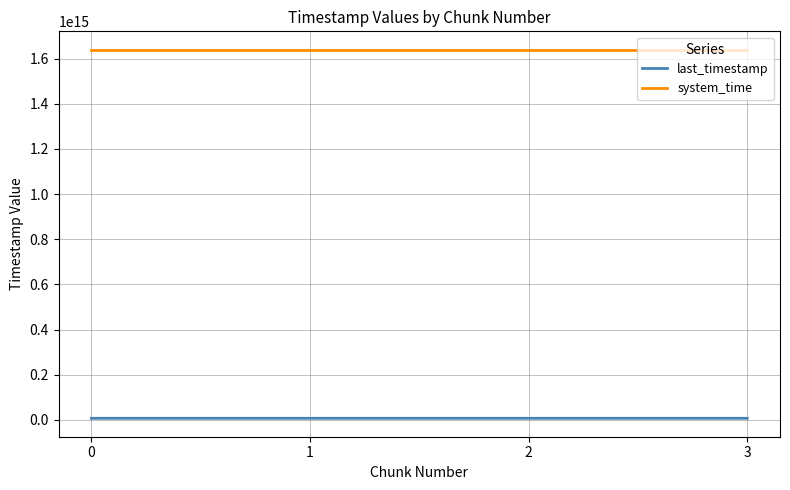

The value of last_timestamp at 1 is 7147828307531. True or false?

True